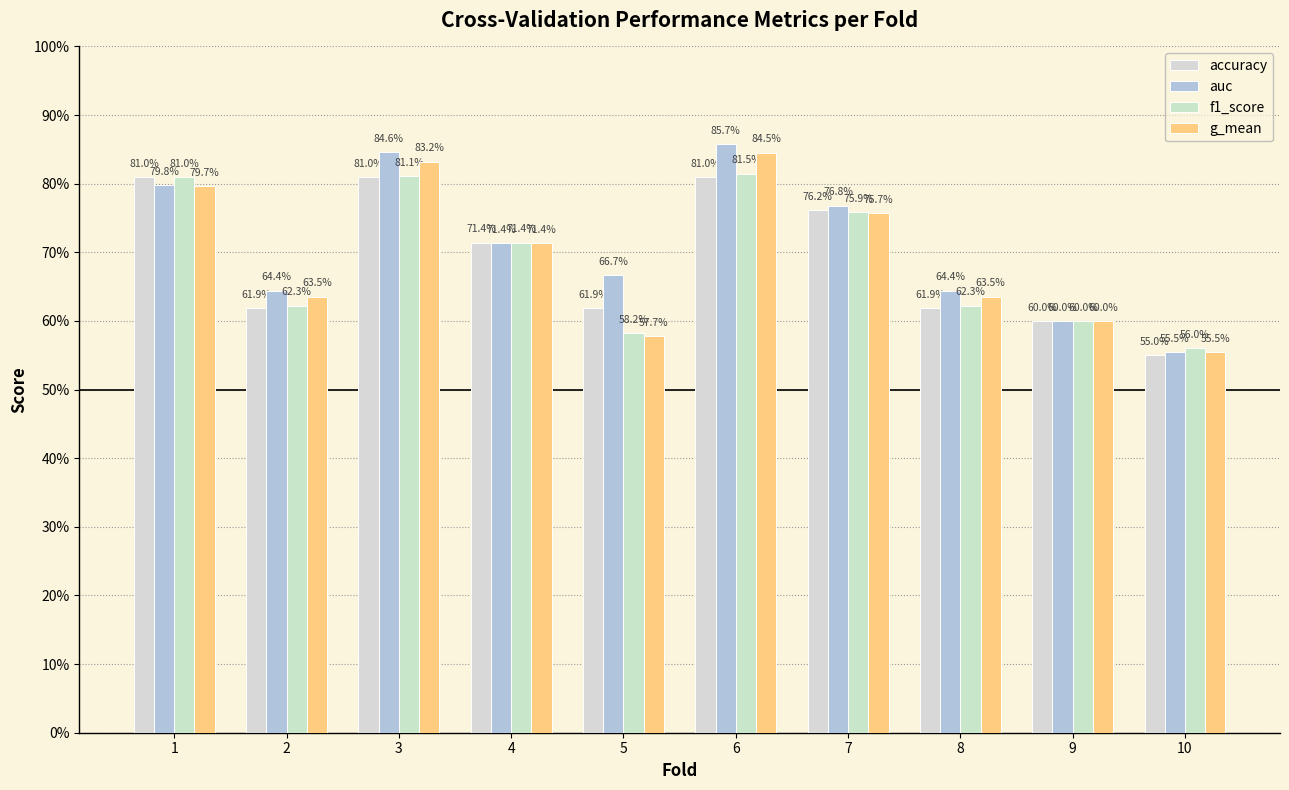

What is the value of the f1_score bar at the 6th from the left?

0.8